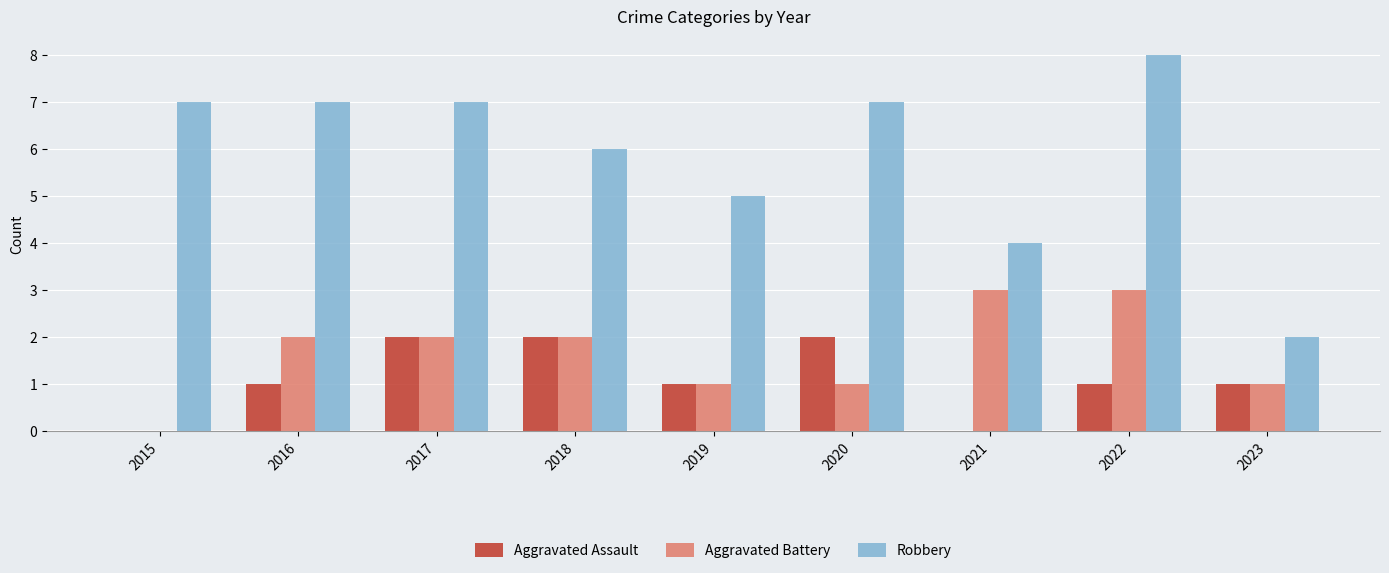

What are all the series names shown in the legend?

Aggravated Assault, Aggravated Battery, Robbery